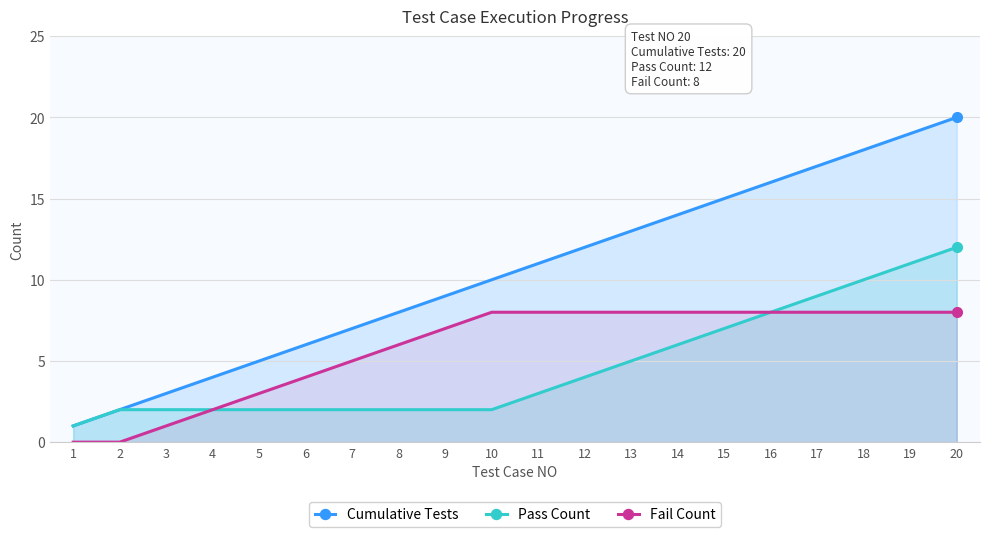

What is the difference between the highest and lowest values at 9?

7